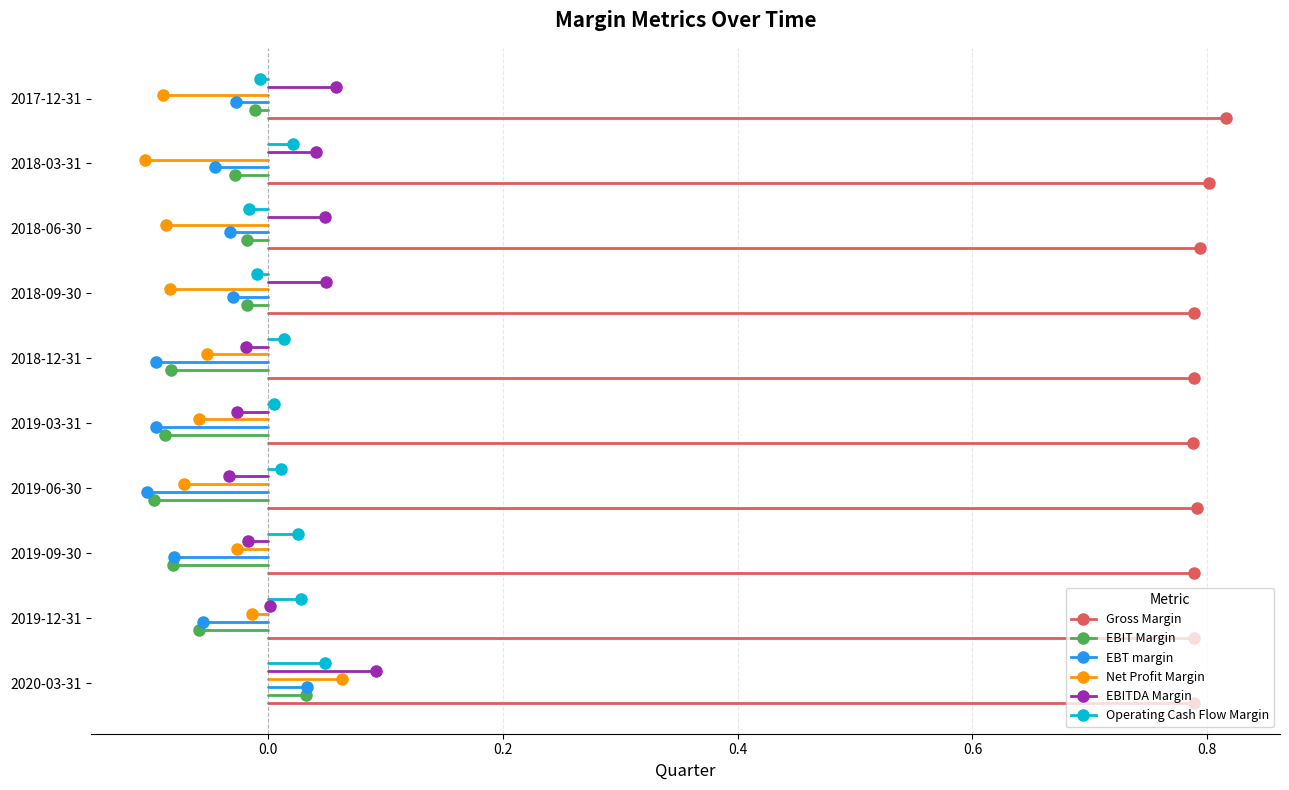

The value of Net Profit Margin at 0.0 is 0.1. True or false?

False